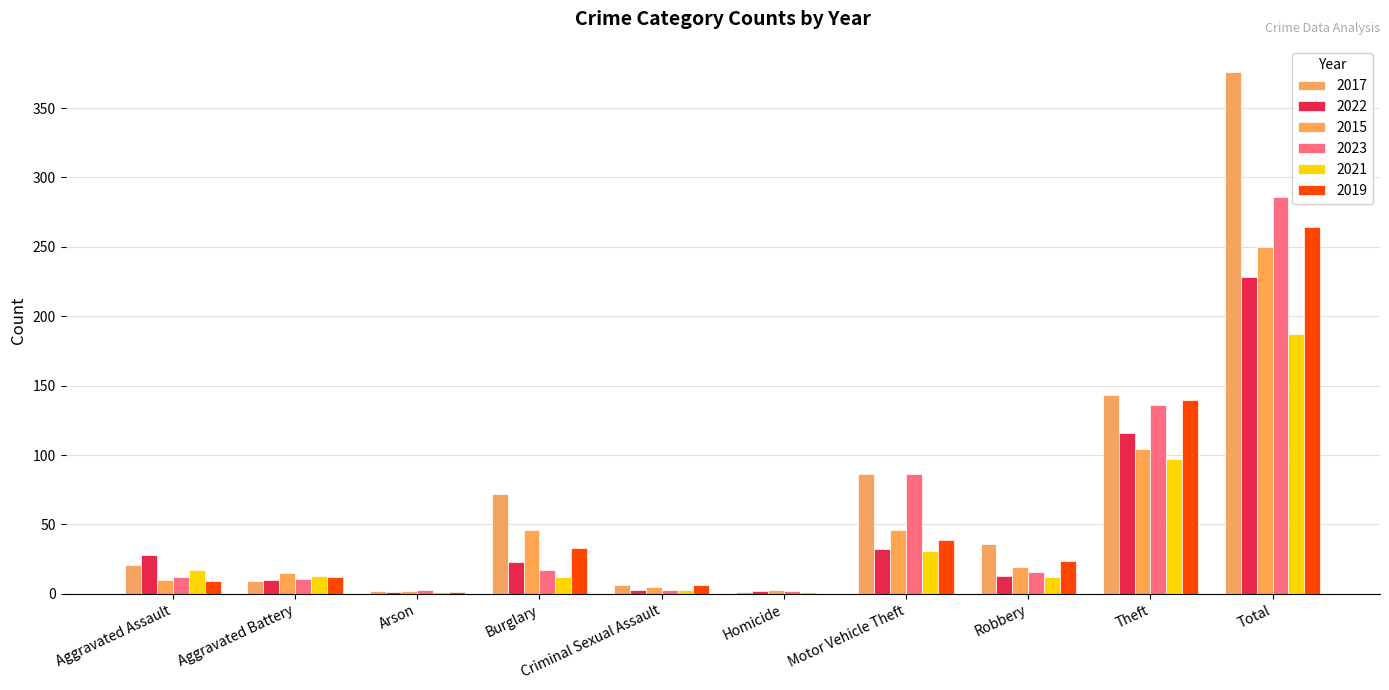

How many groups of bars are there?

10